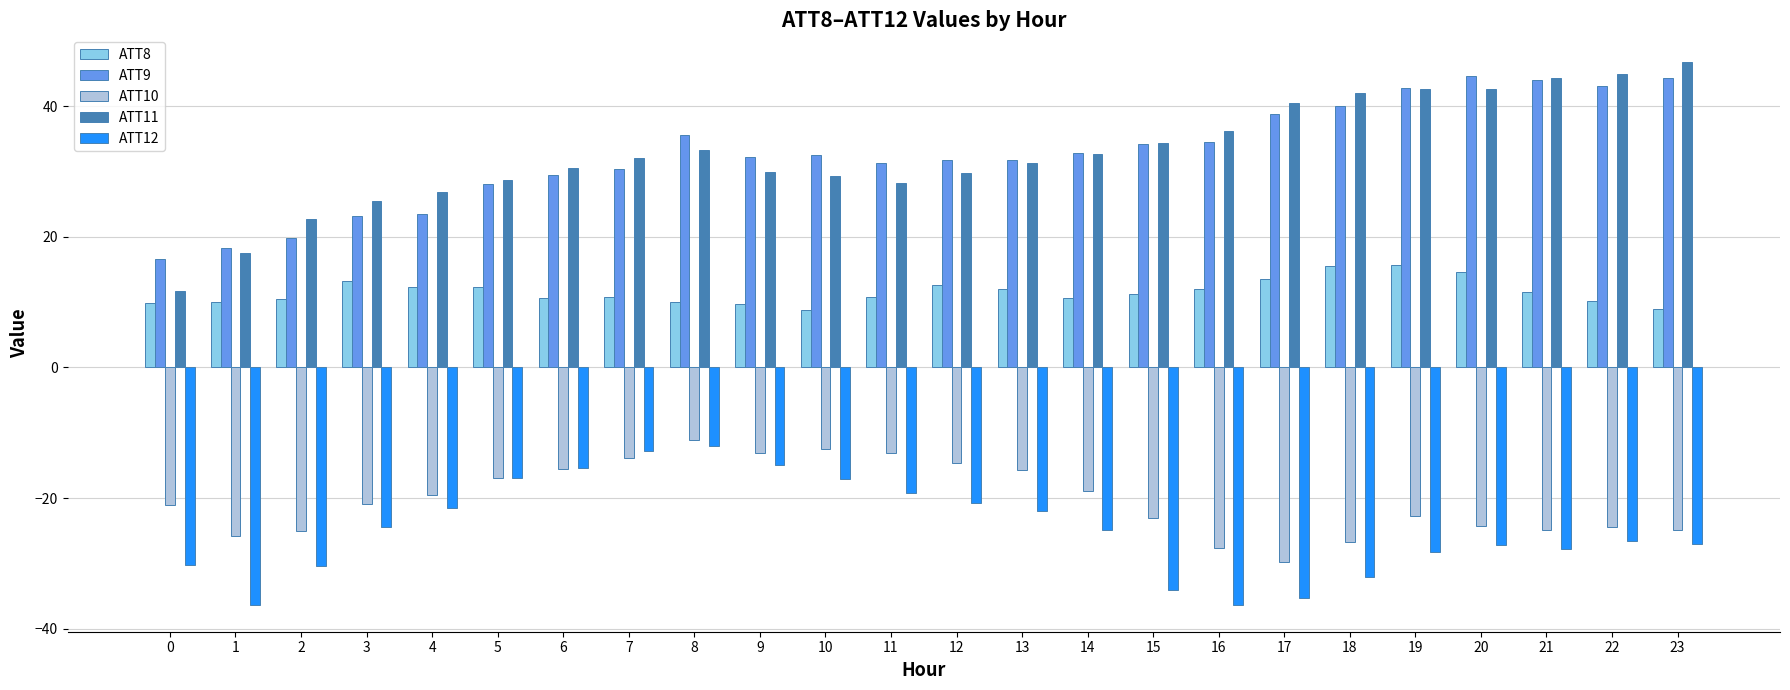

Is it true that ATT8 equals 10.2 at 22?

True